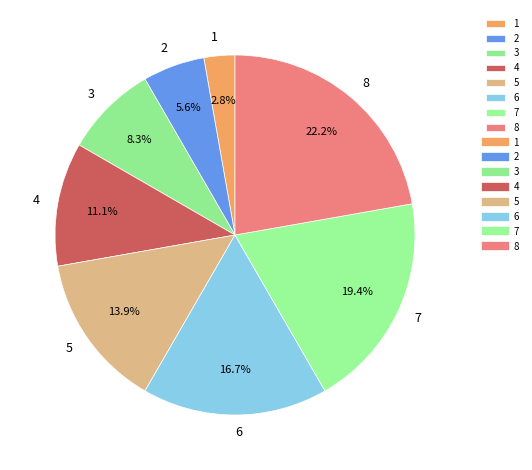

True or false: 2 accounts for 15% of the total.

False